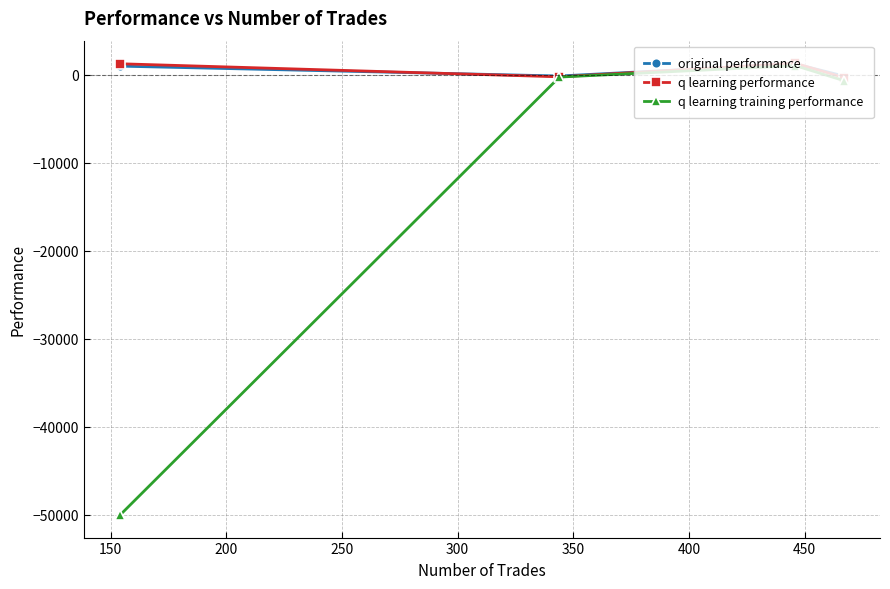

In q learning performance, how many points are higher than both neighbors (excluding endpoints)?

1